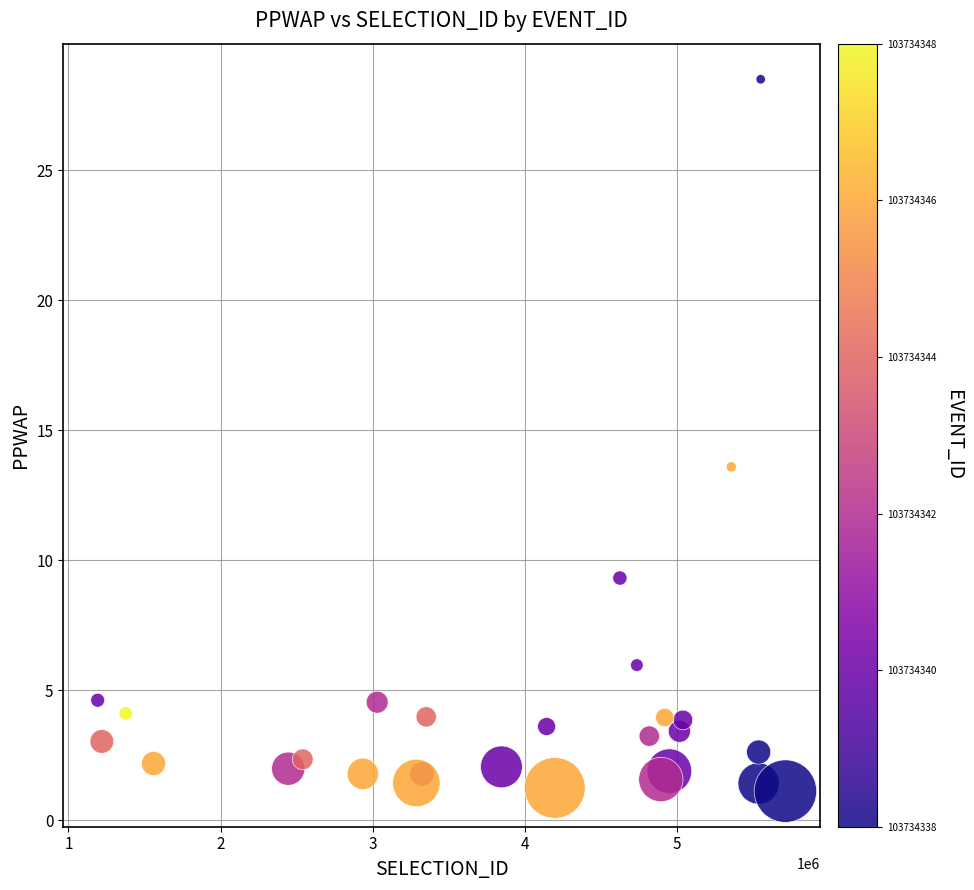

What Y value in the scatter plot is closest to 14?

13.6